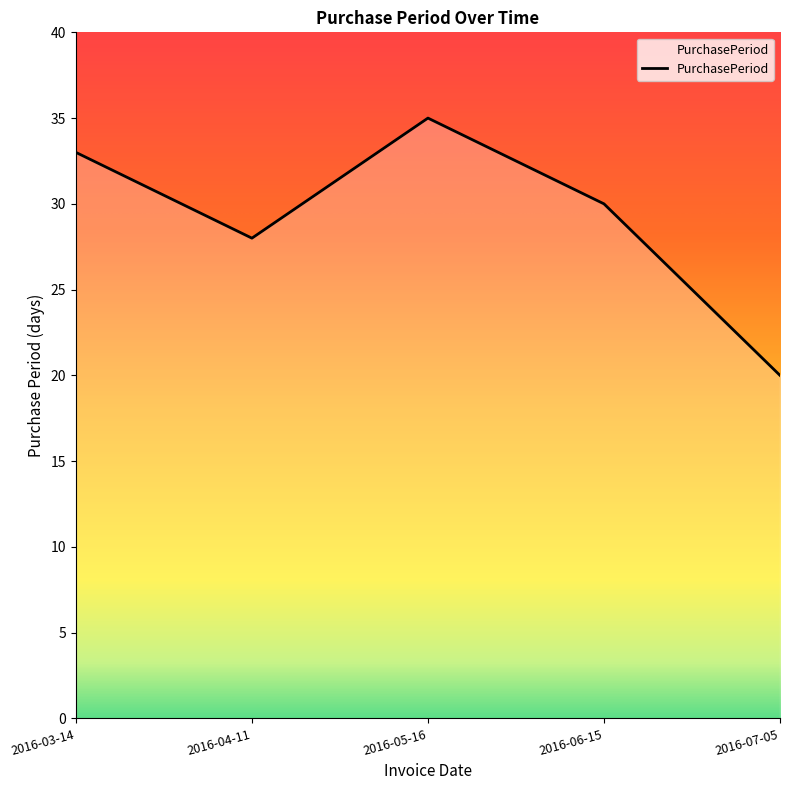

Rank the categories by value from highest to lowest.

2016-05-16, 2016-03-14, 2016-06-15, 2016-04-11, 2016-07-05